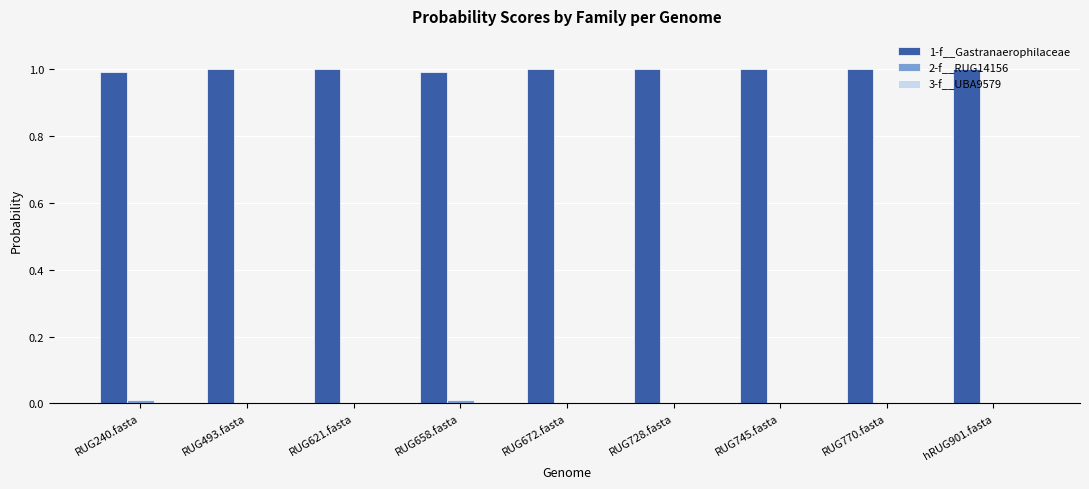

Are the bars horizontal?

No